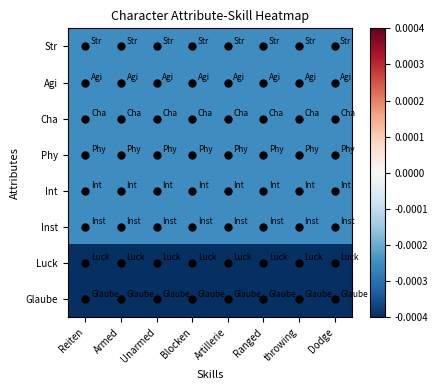

At which category is the sum across all series the highest?

Reiten